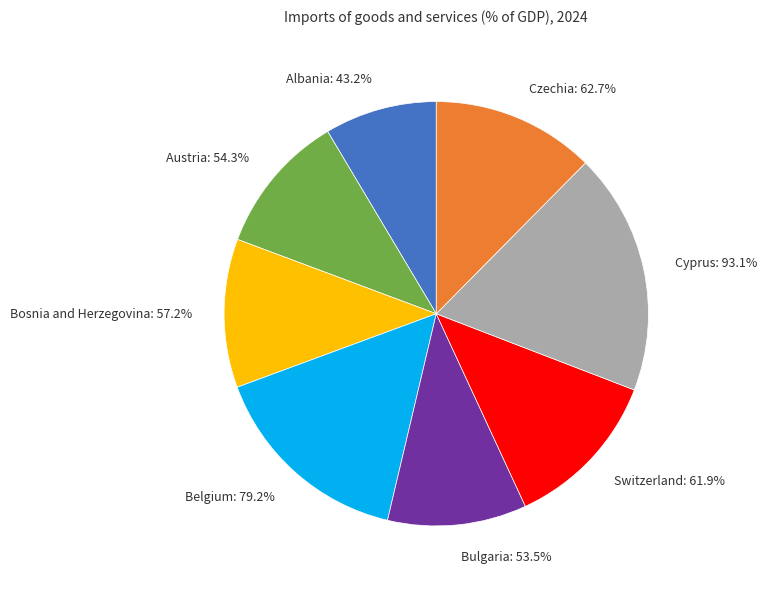

True or false: Bulgaria accounts for 5% of the total.

False